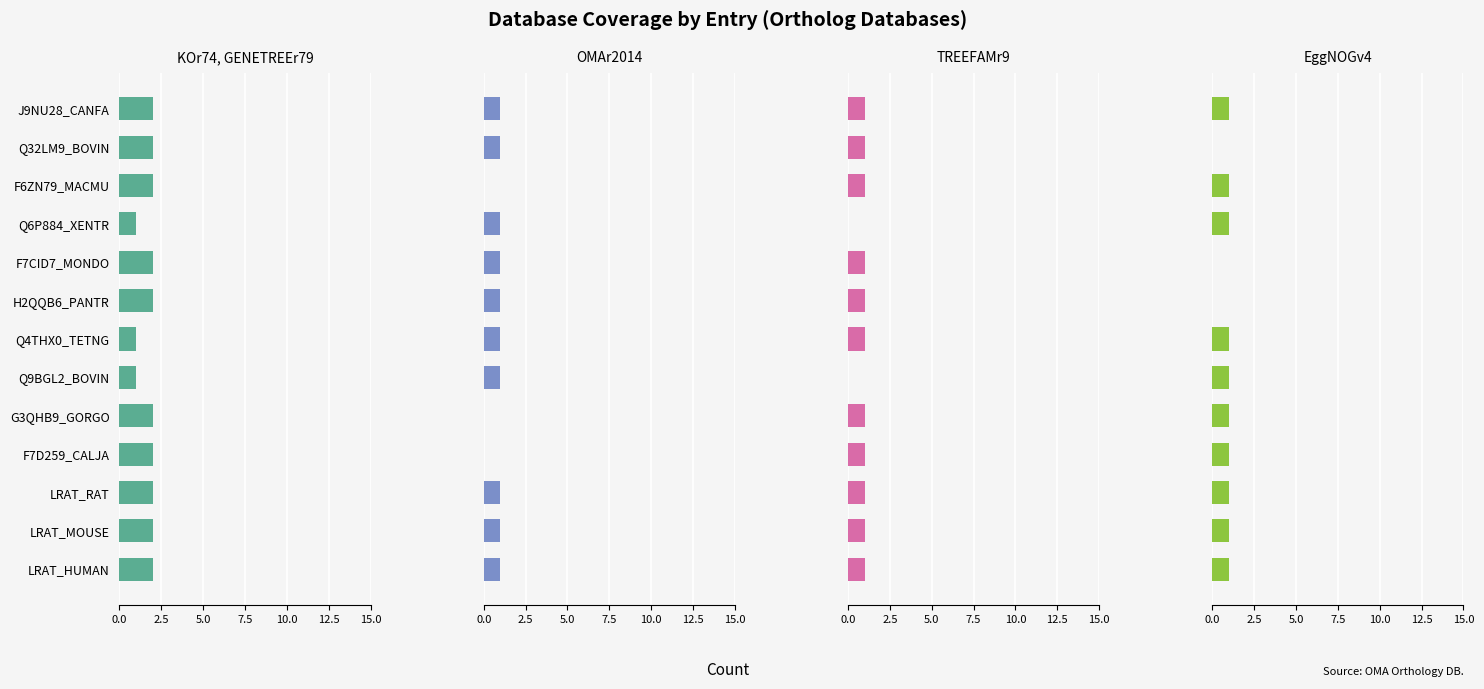

Which series has the largest total across all categories?

KOr74, GENETREEr79